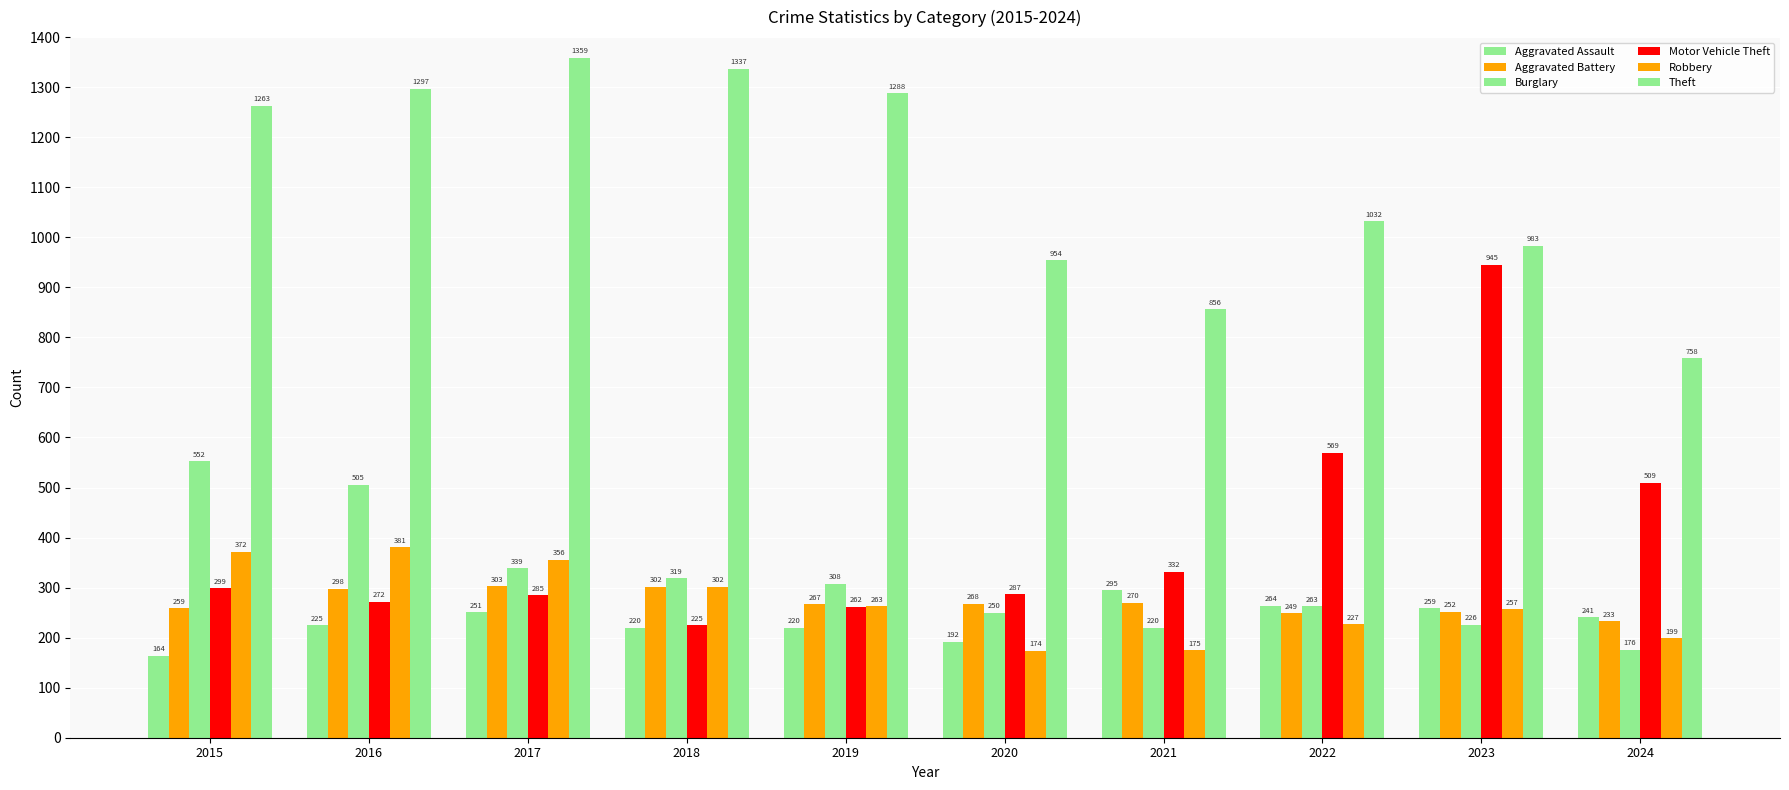

What is the lowest value of the Robbery series?

174